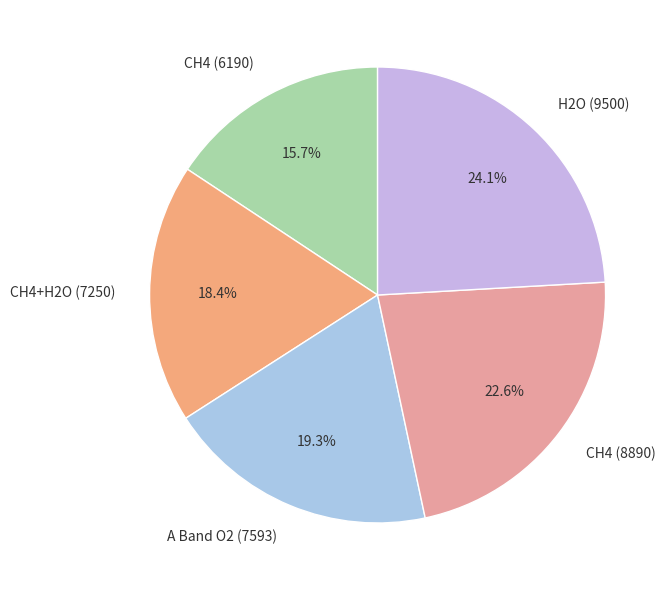

Which slice is the largest?

H2O (9500)